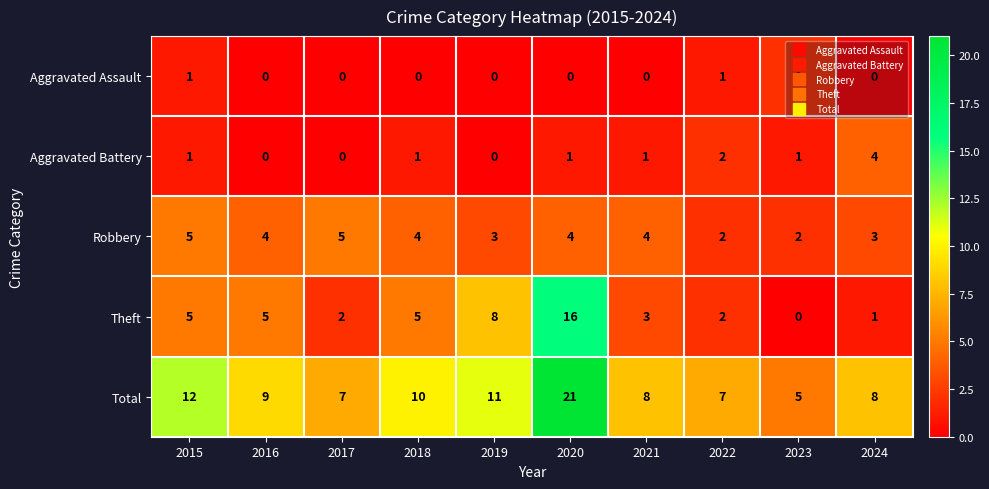

Count the number of data series in this chart.

5